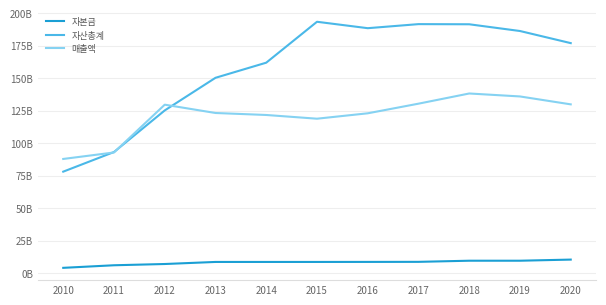

At which category is the sum across all series the highest?

2018